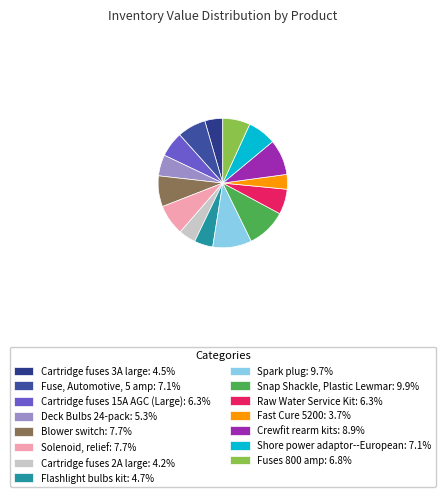

Do Fast Cure 5200 and Fuse, Automotive, 5 amp together represent more than half of the pie?

No